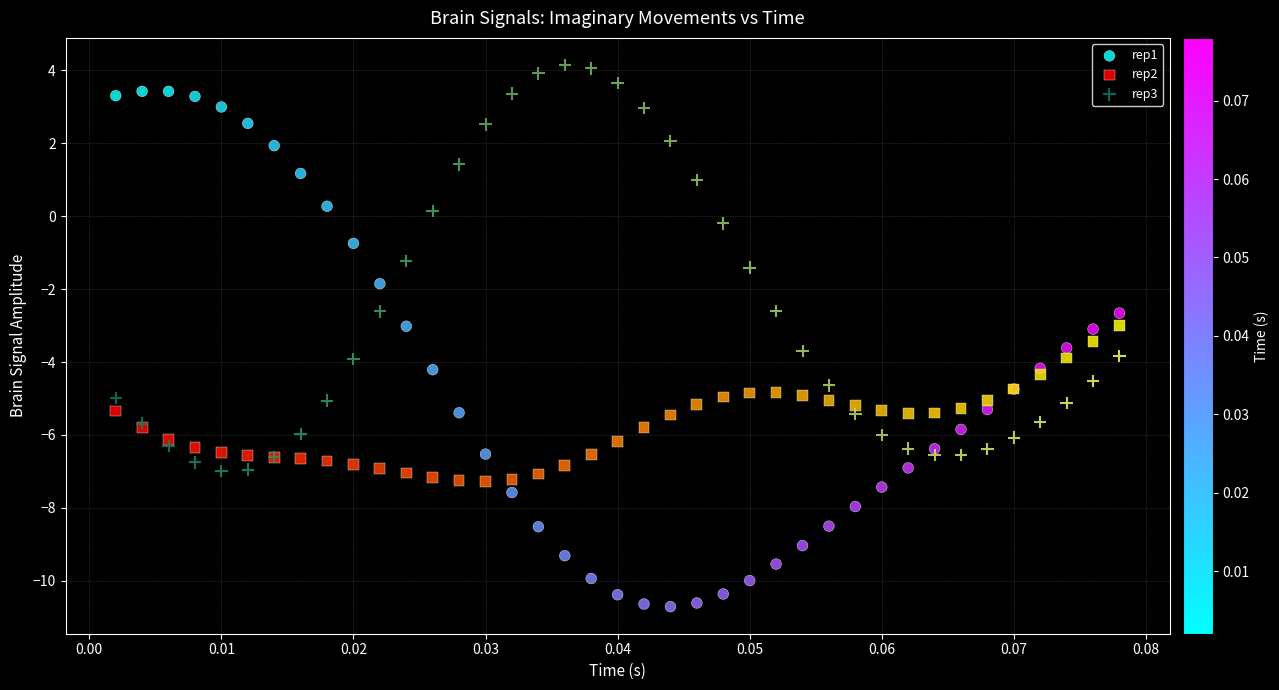

Which series has the largest Y range (max minus min)?

rep1